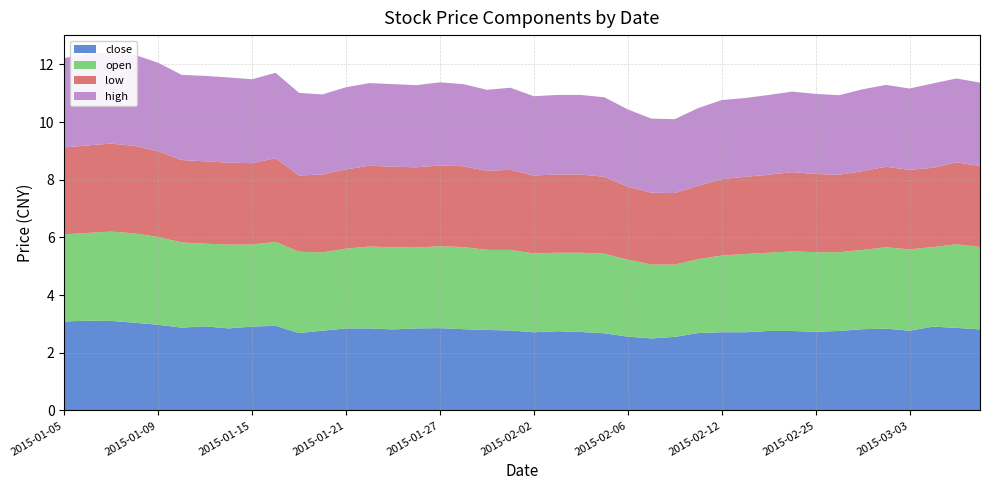

Reading right to left, extract all data points from this chart.

close: 2015-03-06=2.8	2015-03-05=2.9	2015-03-04=2.9	2015-03-03=2.8	2015-03-02=2.8	2015-02-27=2.8	2015-02-26=2.8	2015-02-25=2.7	2015-02-17=2.8	2015-02-16=2.8	2015-02-13=2.7	2015-02-12=2.7	2015-02-11=2.7	2015-02-10=2.6	2015-02-09=2.5	2015-02-06=2.6	2015-02-05=2.7	2015-02-04=2.7	2015-02-03=2.7	2015-02-02=2.7	2015-01-30=2.8	2015-01-29=2.8	2015-01-28=2.8	2015-01-27=2.9	2015-01-26=2.8	2015-01-23=2.8	2015-01-22=2.8	2015-01-21=2.8	2015-01-20=2.8	2015-01-19=2.7	2015-01-16=2.9	2015-01-15=2.9	2015-01-14=2.8	2015-01-13=2.9	2015-01-12=2.9	2015-01-09=3.0	2015-01-08=3.0	2015-01-07=3.1	2015-01-06=3.1	2015-01-05=3.1
open: 2015-03-06=2.9	2015-03-05=2.9	2015-03-04=2.8	2015-03-03=2.8	2015-03-02=2.8	2015-02-27=2.7	2015-02-26=2.7	2015-02-25=2.8	2015-02-17=2.8	2015-02-16=2.7	2015-02-13=2.7	2015-02-12=2.7	2015-02-11=2.6	2015-02-10=2.5	2015-02-09=2.6	2015-02-06=2.7	2015-02-05=2.8	2015-02-04=2.7	2015-02-03=2.7	2015-02-02=2.7	2015-01-30=2.8	2015-01-29=2.8	2015-01-28=2.8	2015-01-27=2.8	2015-01-26=2.8	2015-01-23=2.8	2015-01-22=2.8	2015-01-21=2.8	2015-01-20=2.7	2015-01-19=2.8	2015-01-16=2.9	2015-01-15=2.8	2015-01-14=2.9	2015-01-13=2.9	2015-01-12=3.0	2015-01-09=3.0	2015-01-08=3.1	2015-01-07=3.1	2015-01-06=3.0	2015-01-05=3.0
low: 2015-03-06=2.8	2015-03-05=2.8	2015-03-04=2.7	2015-03-03=2.8	2015-03-02=2.8	2015-02-27=2.7	2015-02-26=2.7	2015-02-25=2.7	2015-02-17=2.7	2015-02-16=2.7	2015-02-13=2.7	2015-02-12=2.7	2015-02-11=2.5	2015-02-10=2.5	2015-02-09=2.5	2015-02-06=2.5	2015-02-05=2.7	2015-02-04=2.7	2015-02-03=2.7	2015-02-02=2.7	2015-01-30=2.8	2015-01-29=2.7	2015-01-28=2.8	2015-01-27=2.8	2015-01-26=2.8	2015-01-23=2.8	2015-01-22=2.8	2015-01-21=2.7	2015-01-20=2.7	2015-01-19=2.6	2015-01-16=2.9	2015-01-15=2.8	2015-01-14=2.8	2015-01-13=2.9	2015-01-12=2.9	2015-01-09=3.0	2015-01-08=3.0	2015-01-07=3.1	2015-01-06=3.0	2015-01-05=3.0
high: 2015-03-06=2.9	2015-03-05=2.9	2015-03-04=2.9	2015-03-03=2.8	2015-03-02=2.8	2015-02-27=2.8	2015-02-26=2.8	2015-02-25=2.8	2015-02-17=2.8	2015-02-16=2.8	2015-02-13=2.7	2015-02-12=2.7	2015-02-11=2.7	2015-02-10=2.6	2015-02-09=2.6	2015-02-06=2.7	2015-02-05=2.8	2015-02-04=2.8	2015-02-03=2.8	2015-02-02=2.7	2015-01-30=2.8	2015-01-29=2.8	2015-01-28=2.8	2015-01-27=2.9	2015-01-26=2.8	2015-01-23=2.9	2015-01-22=2.9	2015-01-21=2.8	2015-01-20=2.8	2015-01-19=2.9	2015-01-16=3.0	2015-01-15=2.9	2015-01-14=3.0	2015-01-13=3.0	2015-01-12=3.0	2015-01-09=3.1	2015-01-08=3.2	2015-01-07=3.1	2015-01-06=3.2	2015-01-05=3.1